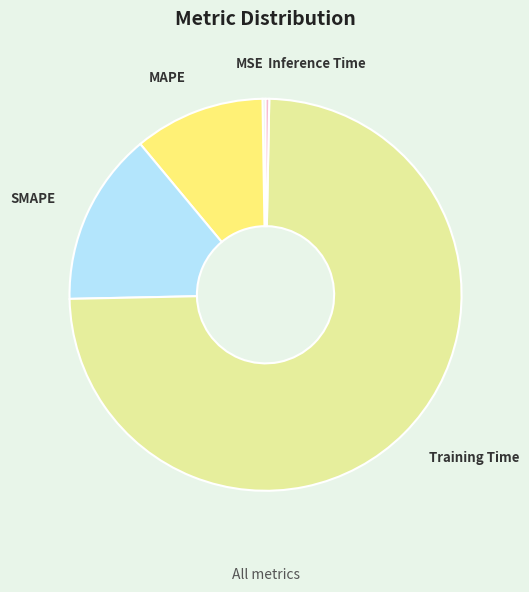

What is the largest slice in the pie chart?

Training Time